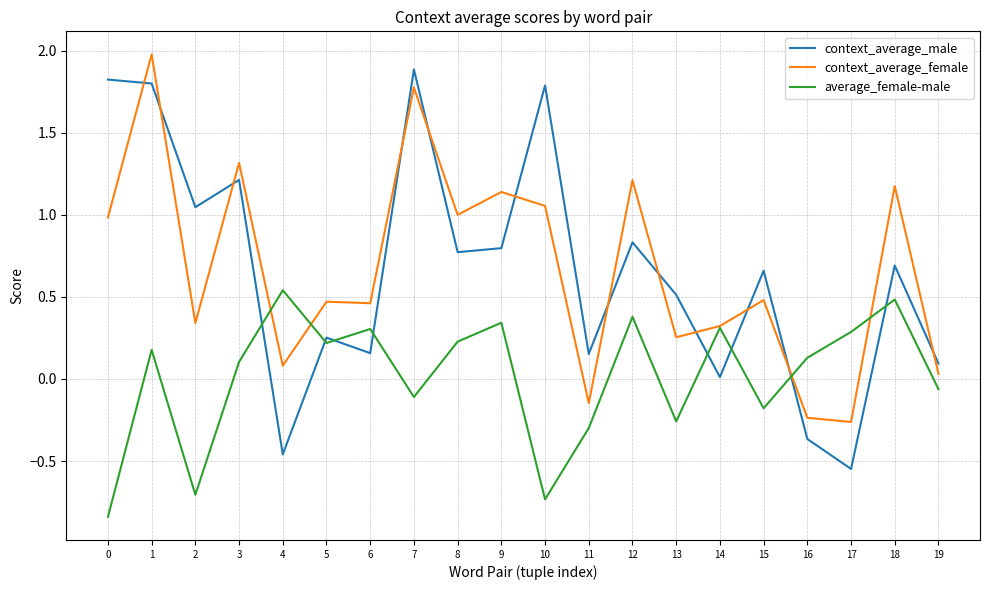

Is it true that context_average_female equals 0.2 at 2?

False